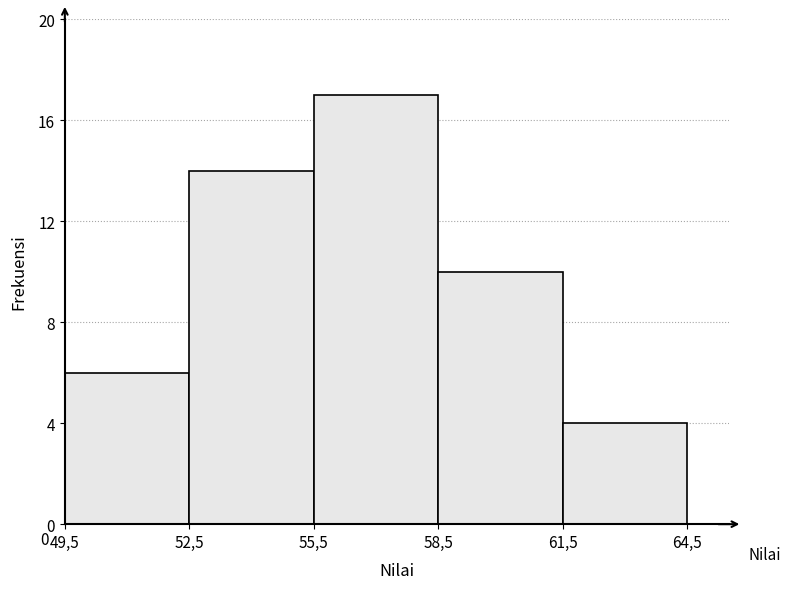

Reading left to right, transcribe all the data shown in this chart.

6	14	17	10	4